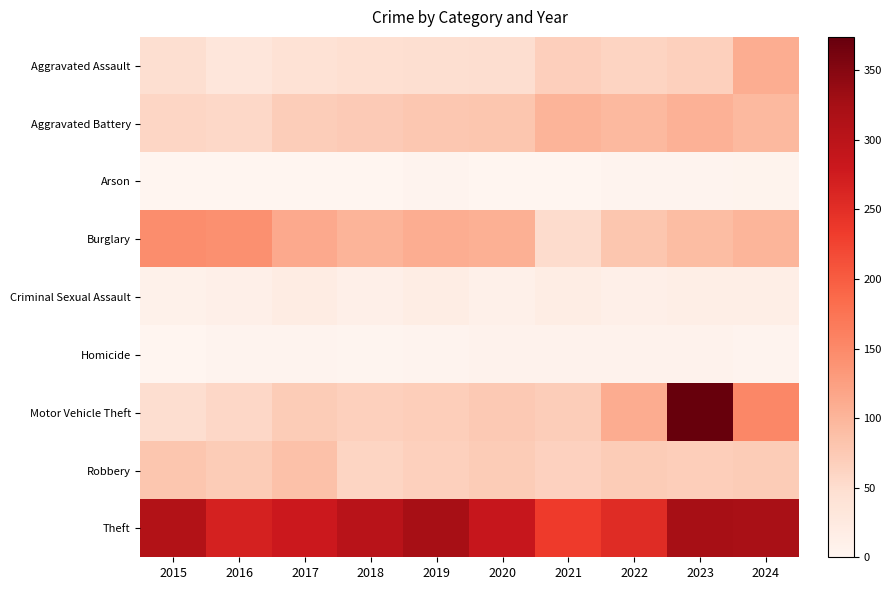

Which label corresponds to the largest value in the chart?

2023